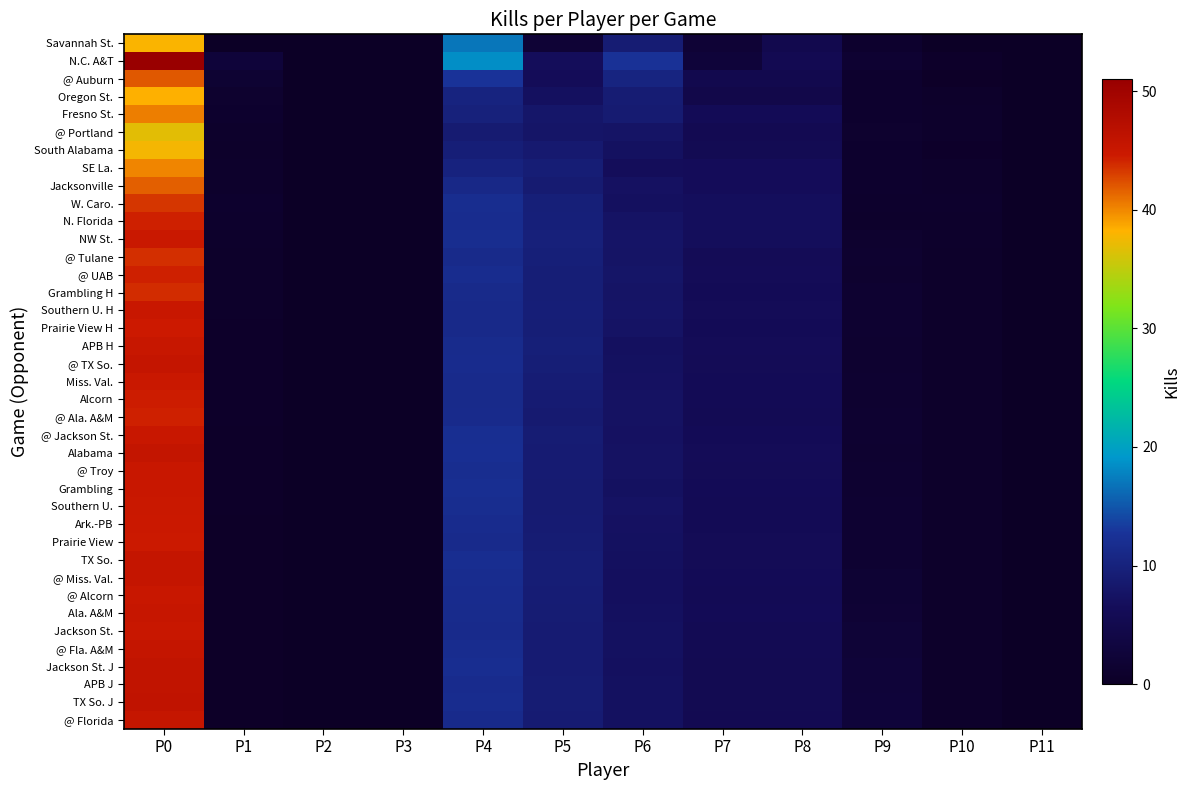

How many data points does each series have?

12